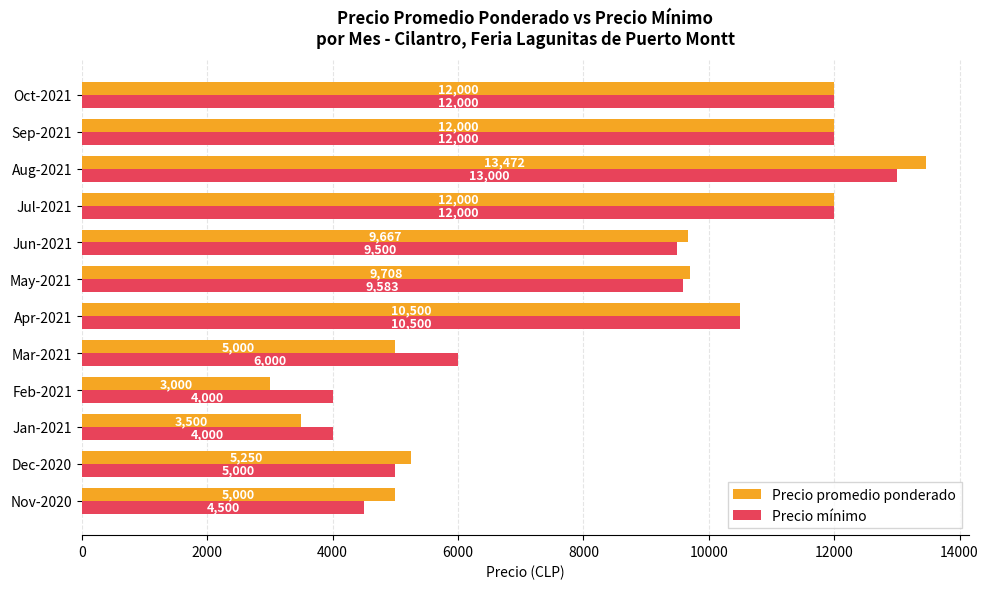

Which category has the lowest value across all series?

Feb-2021